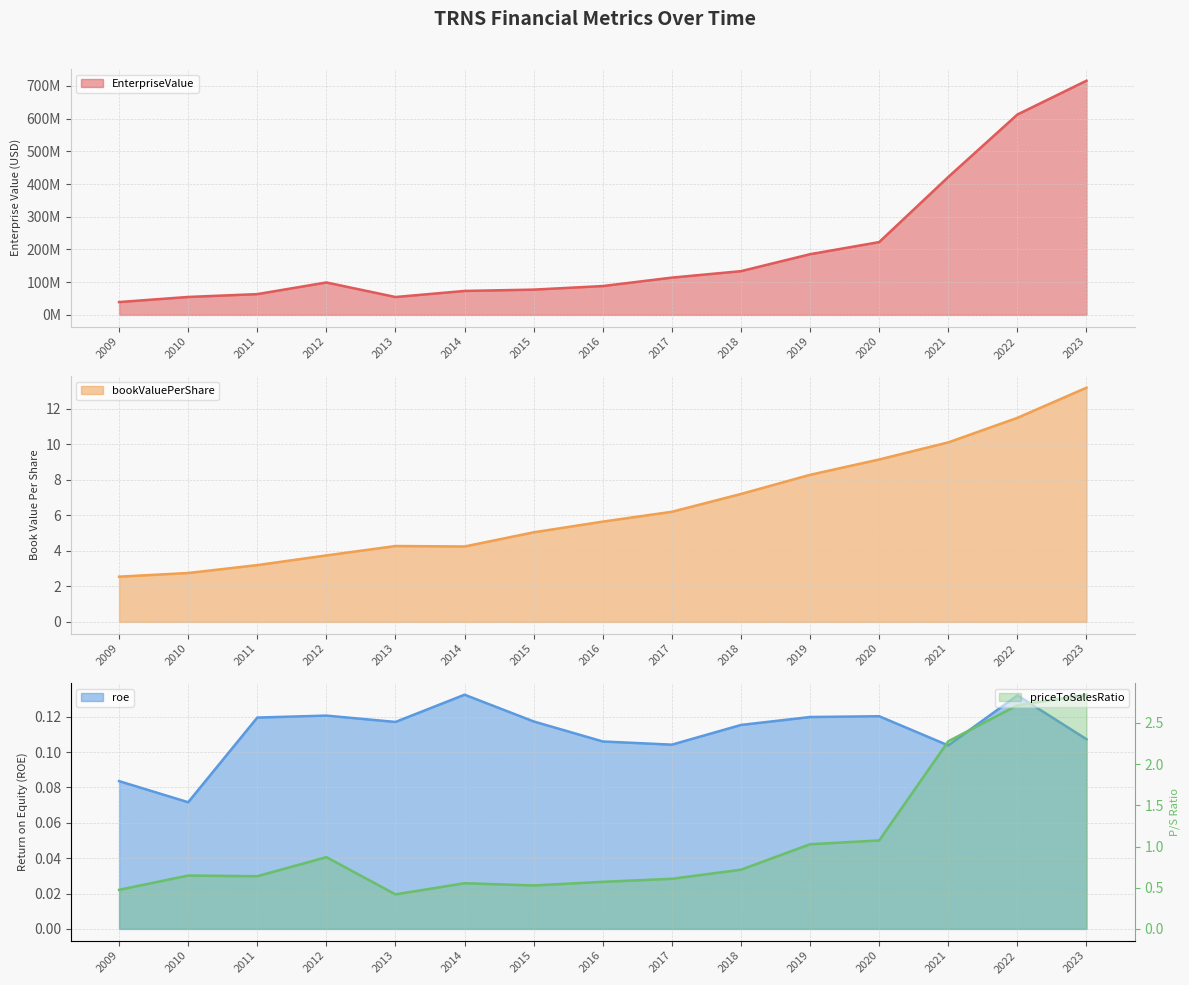

The priceToSalesRatio series shows 0.5 at 2009. True or false?

True